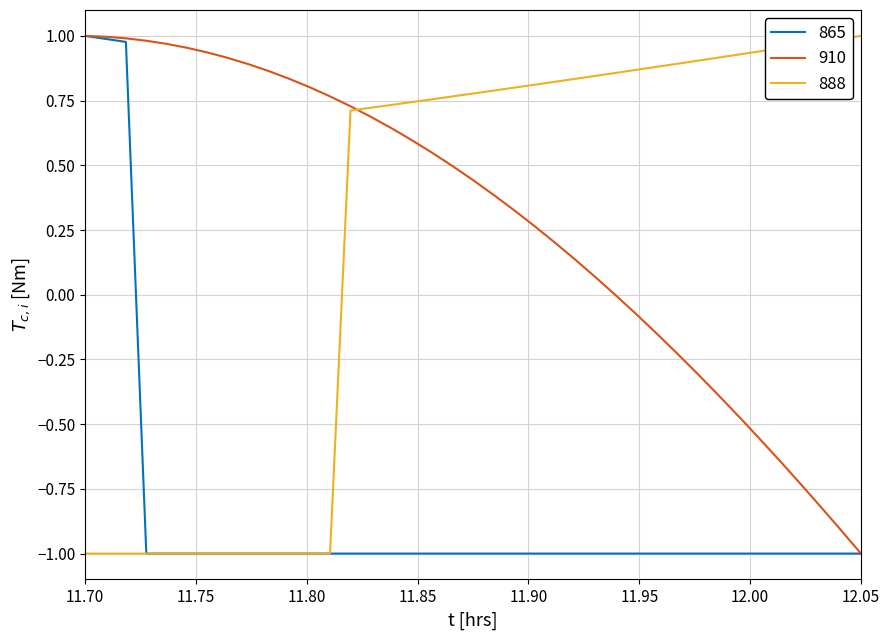

What is the minimum value shown in the chart?

-1.0